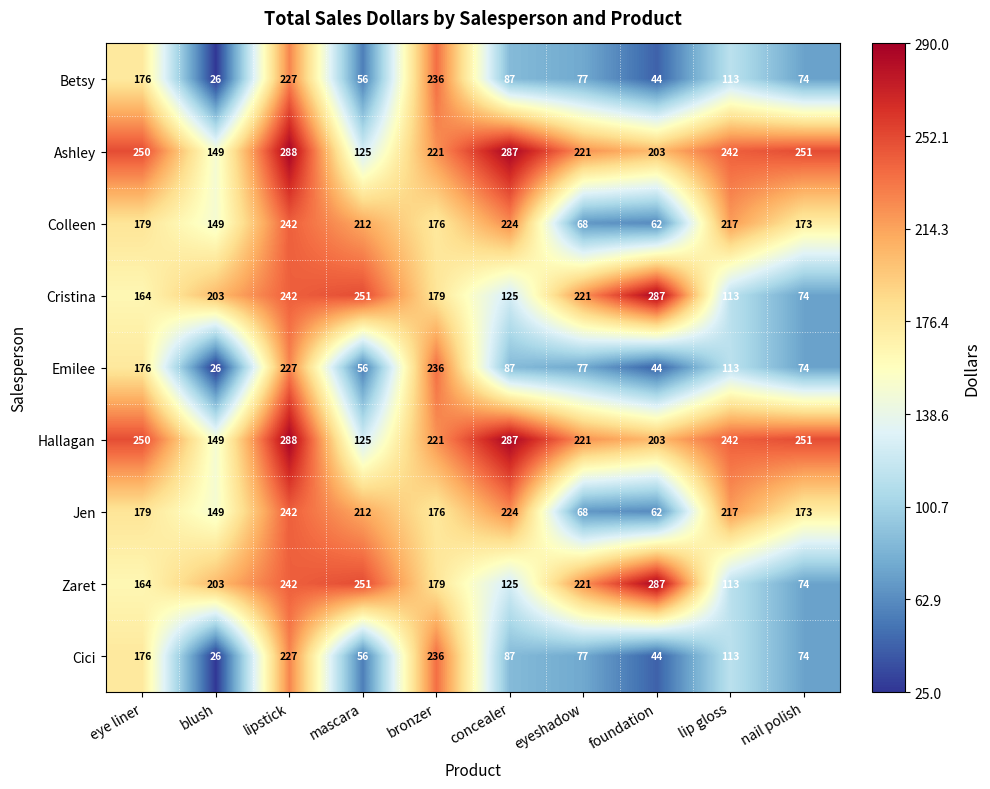

At which label does Cici first exceed 87?

eye liner